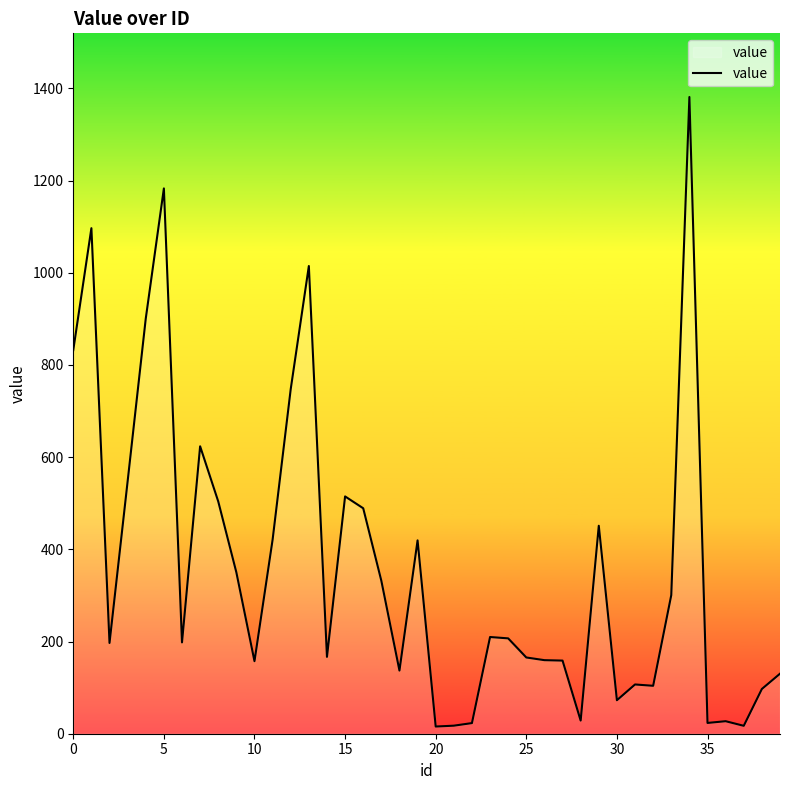

What is the greatest value displayed?

1381.3